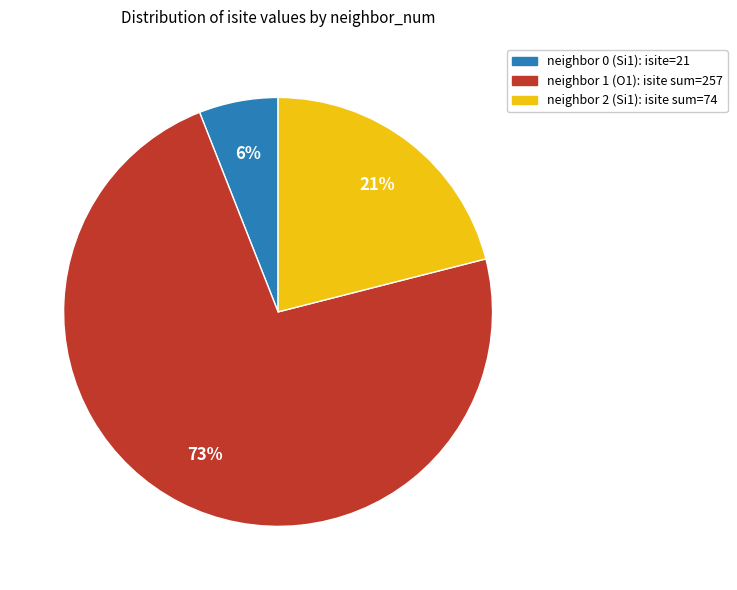

Is there a majority slice in this chart?

Yes